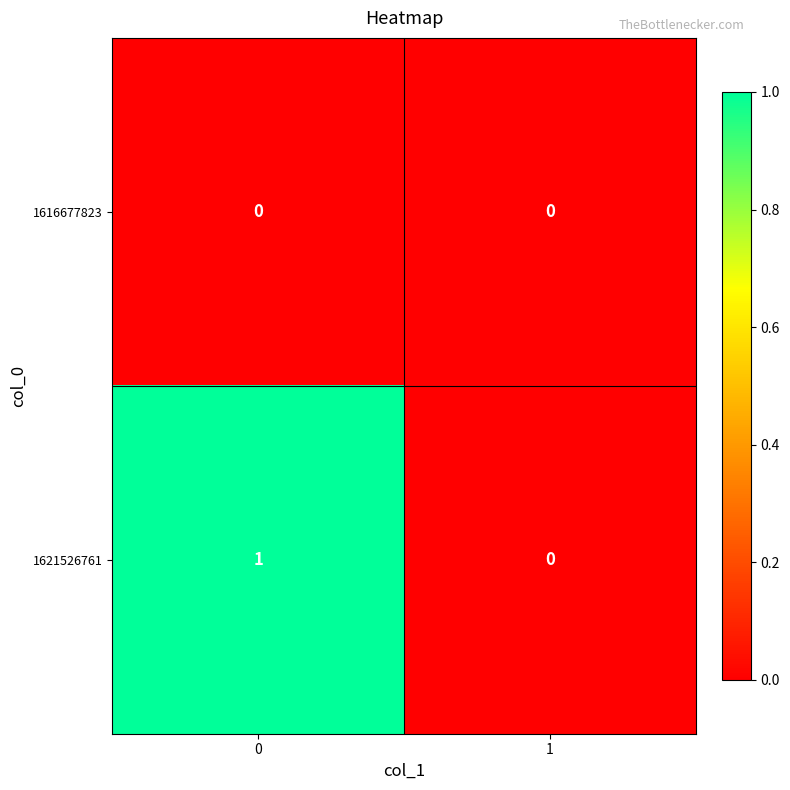

Rank the series by their maximum value, from lowest to highest.

1616677823, 1621526761